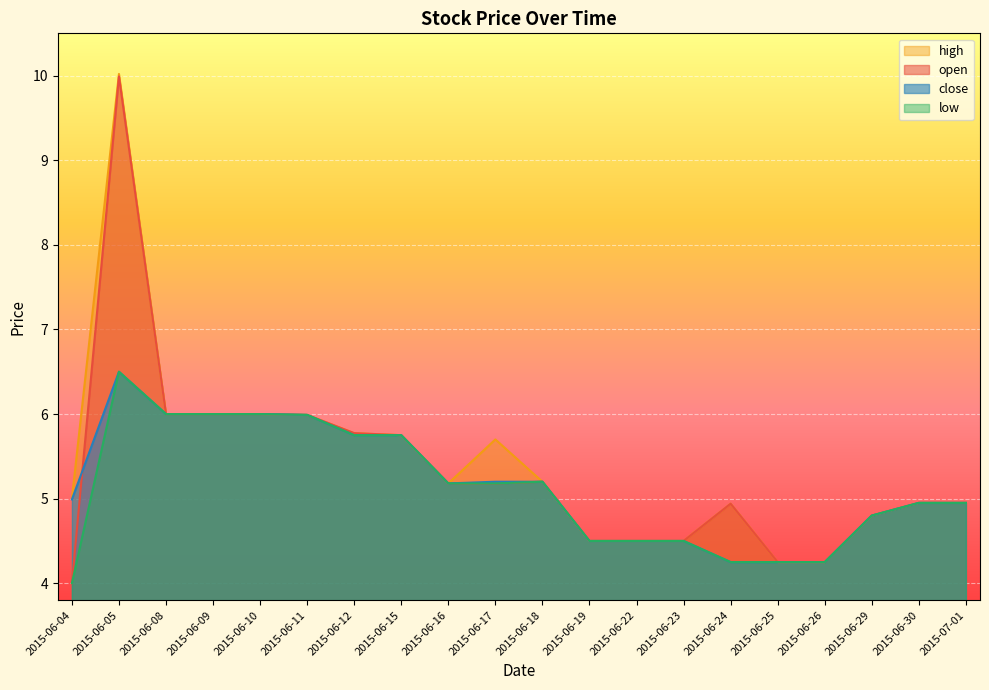

At which category does close reach its first local peak?

2015-06-05